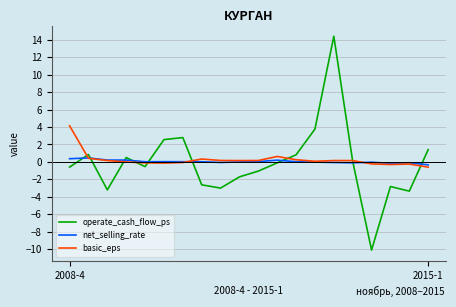

Does the chart display data point markers on the line(s)?

No